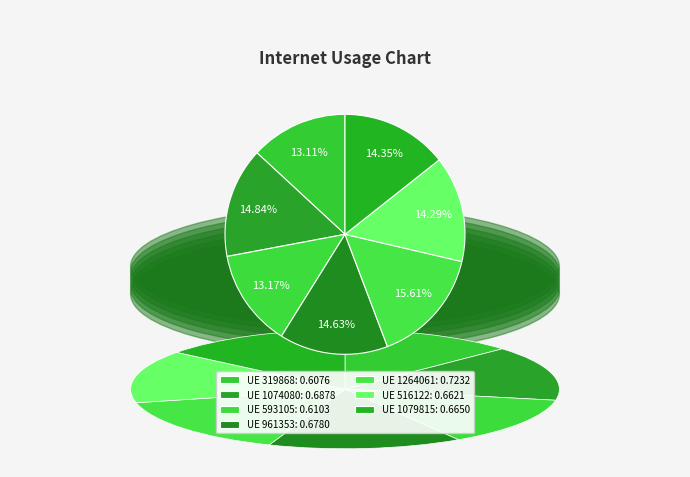

How many segments does this pie chart have?

7